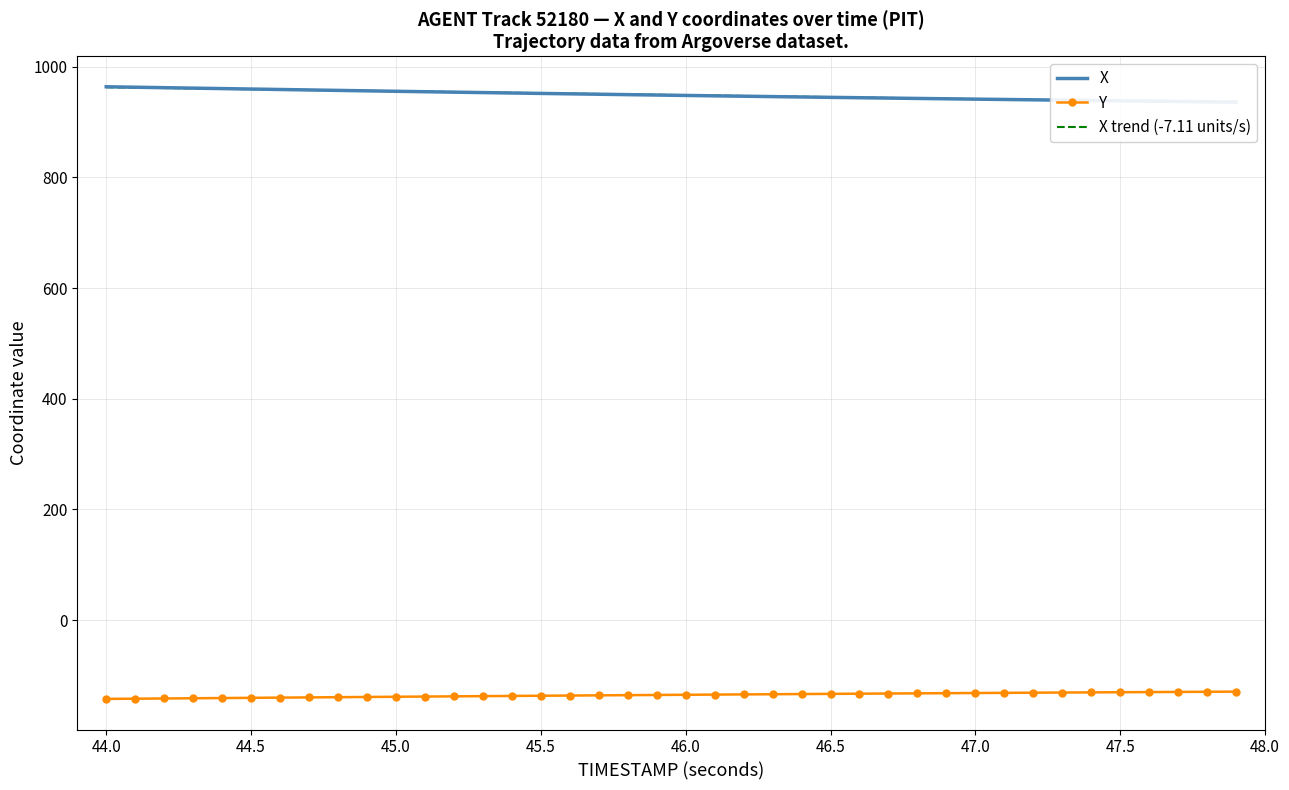

What is the lowest value of the Y series?

-142.6